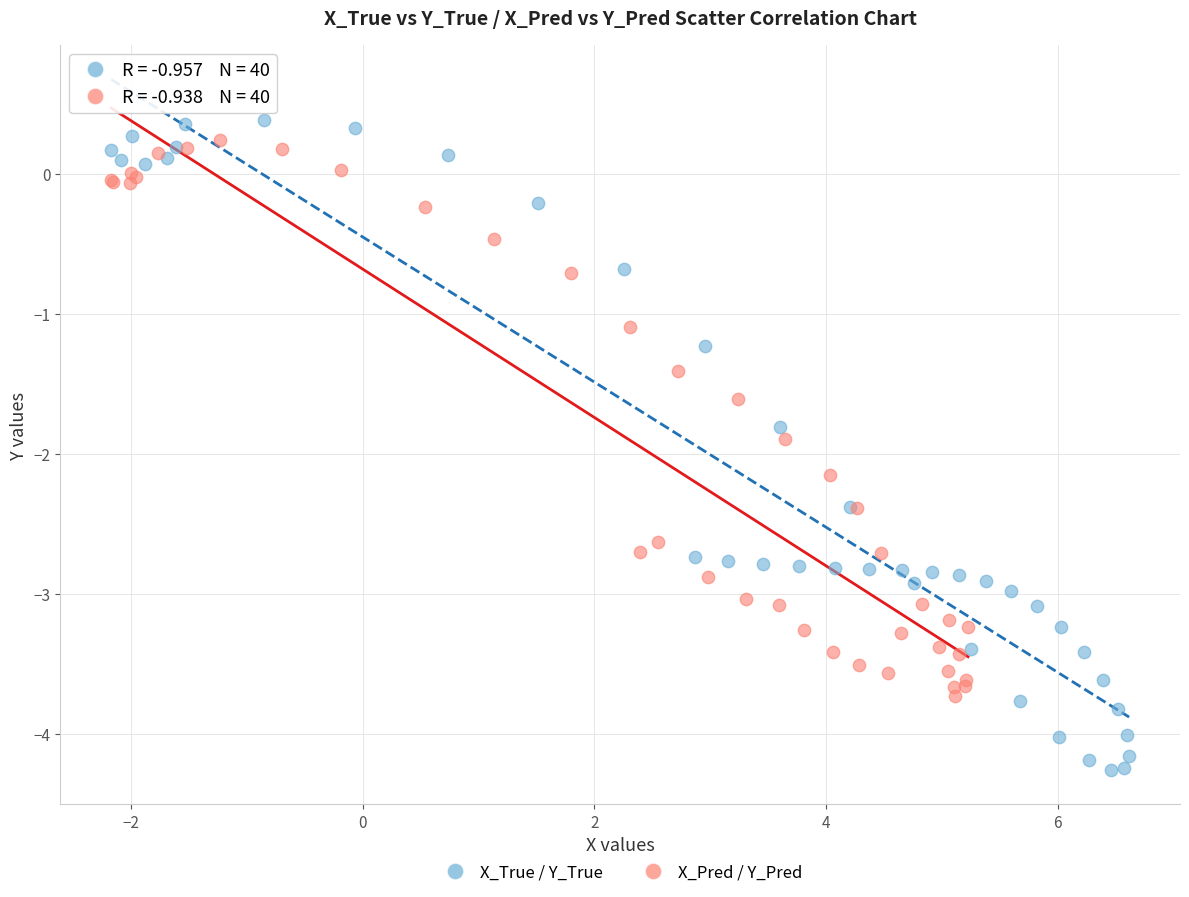

Which series reaches the minimum Y coordinate?

X_True / Y_True